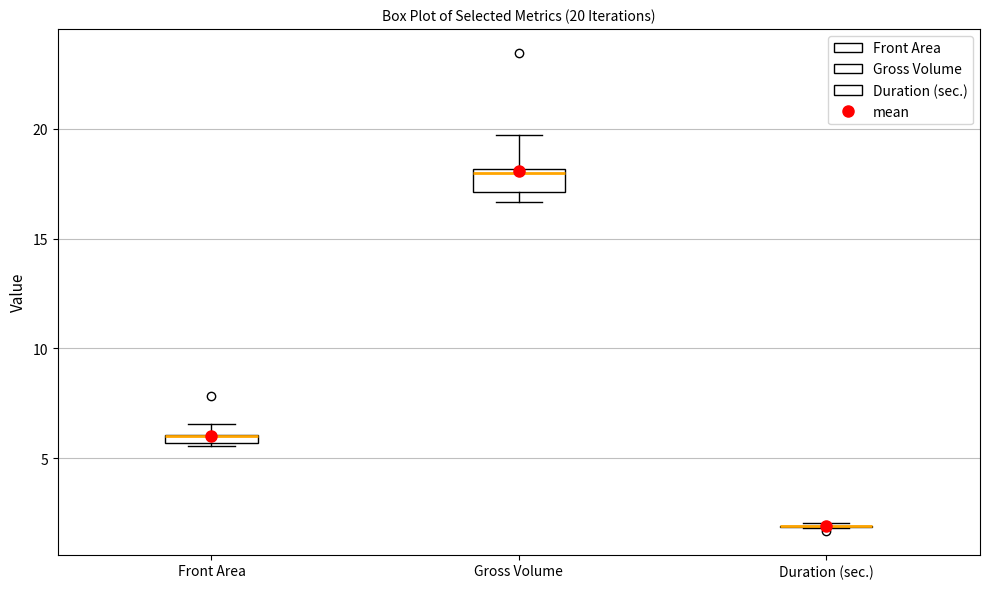

Which box is the tallest, from its lower edge to its upper edge?

Gross Volume